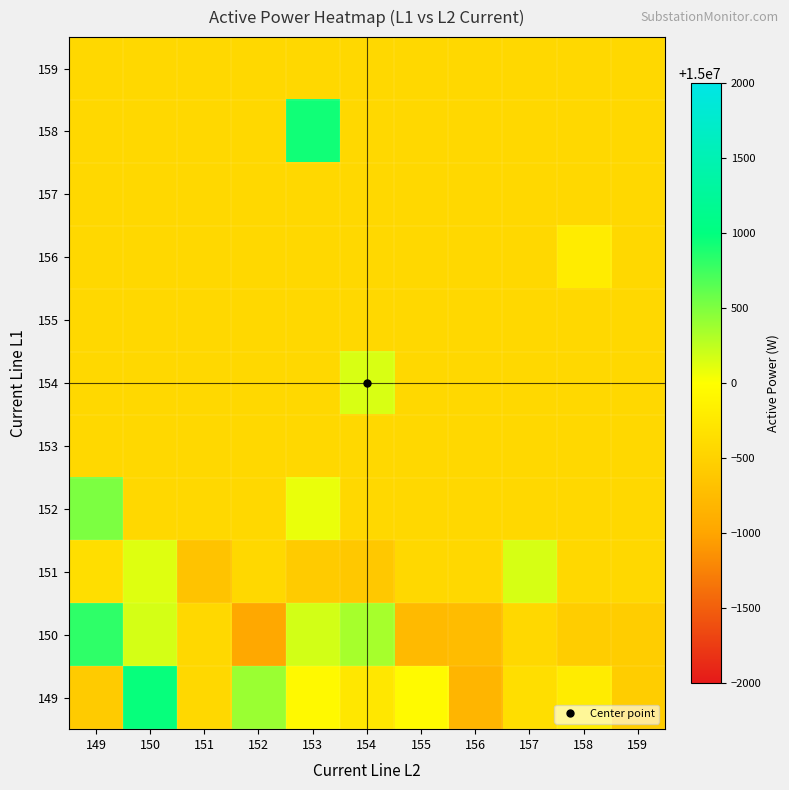

Count the number of categories in the chart.

11